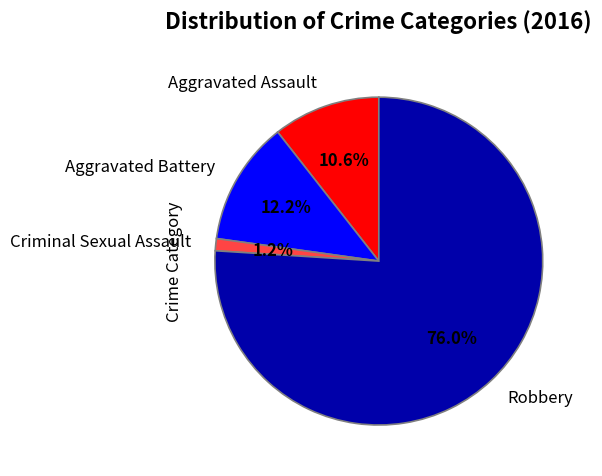

To the nearest percent, what is the combined percentage of Criminal Sexual Assault and Robbery?

77%